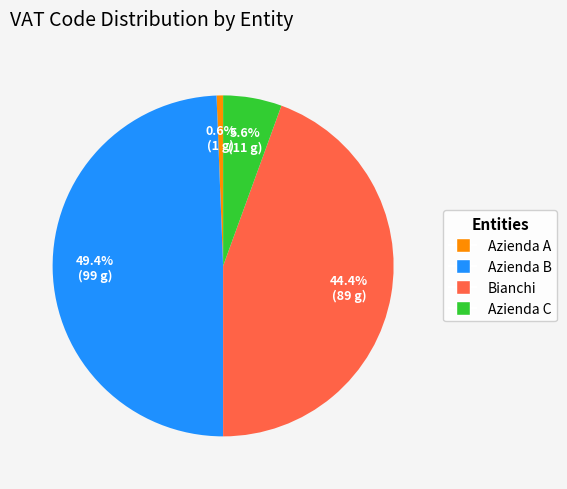

What is the ratio of the value at Azienda A to the value at Azienda C?

0.1